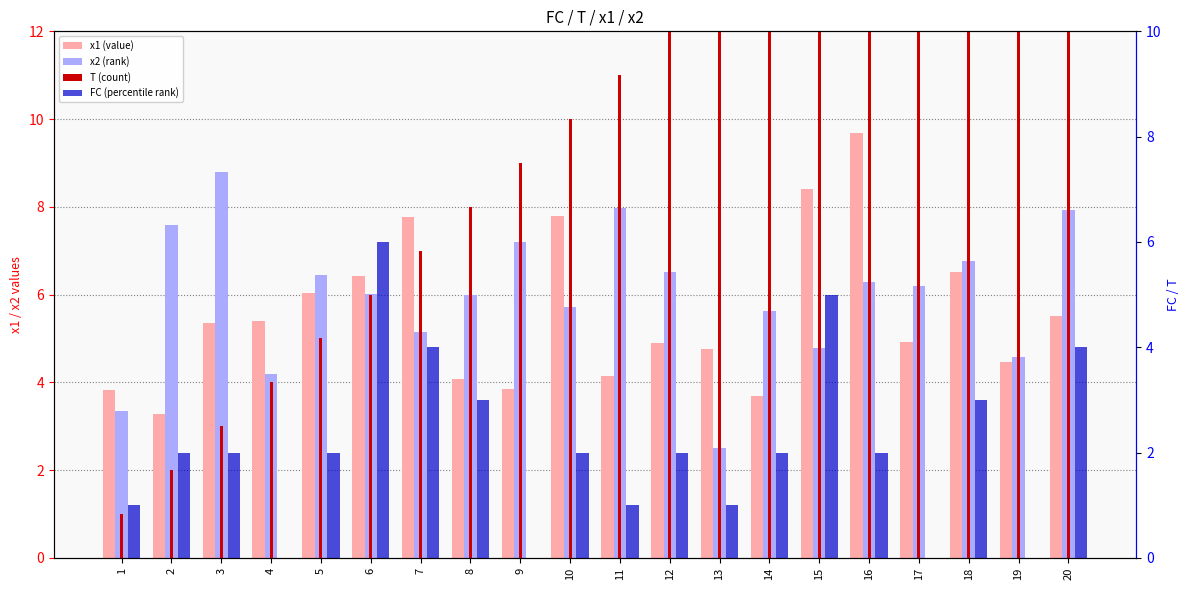

What is the difference between the maximum and second lowest values in the x1 (value) series?

6.0